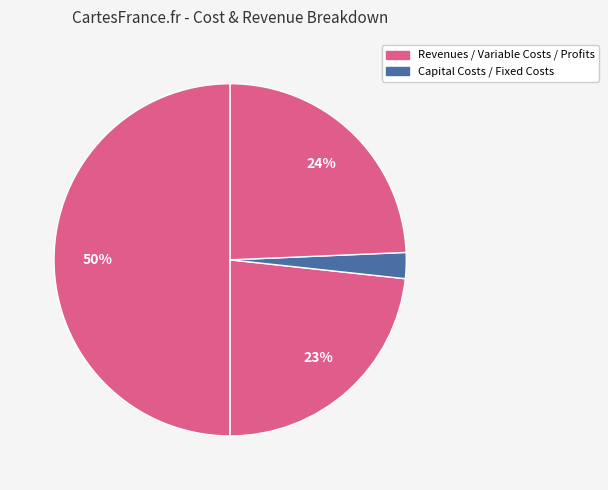

Does any single category account for the majority?

Yes